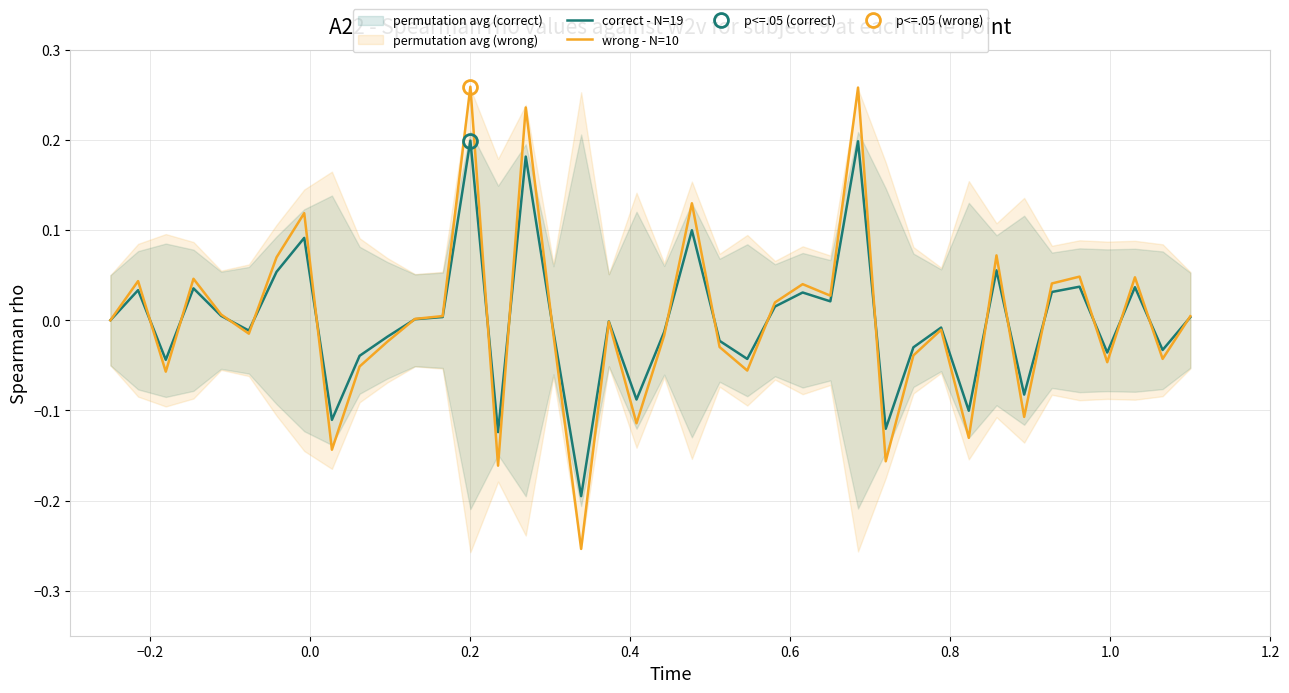

True or false: wrong - N=10 and correct - N=19 cross at least once.

True